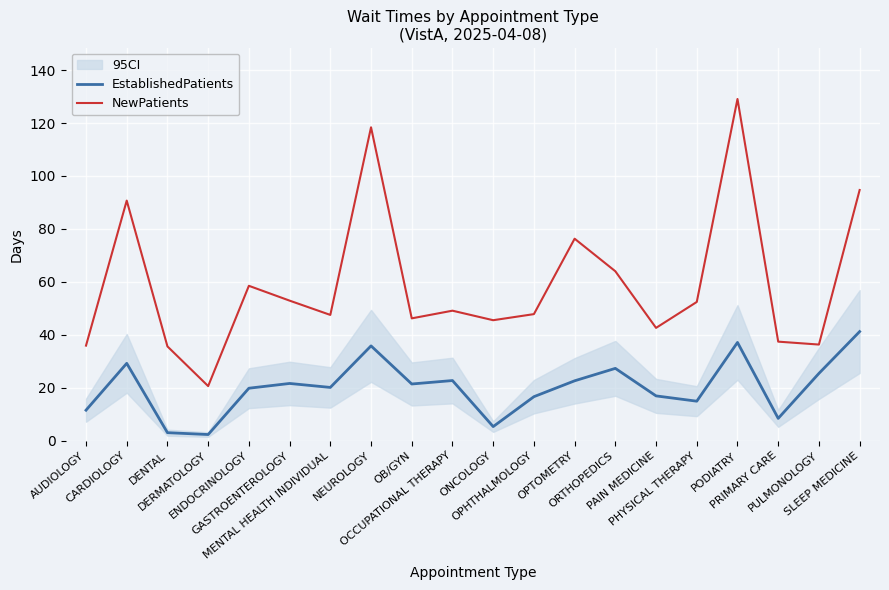

Is this an area chart (filled region under the line)?

No